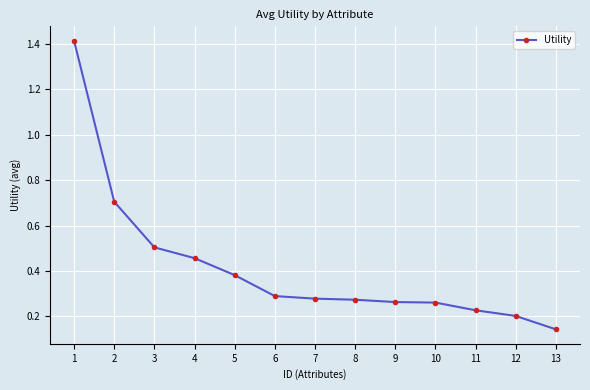

Between 5 and 8, which is larger?

5